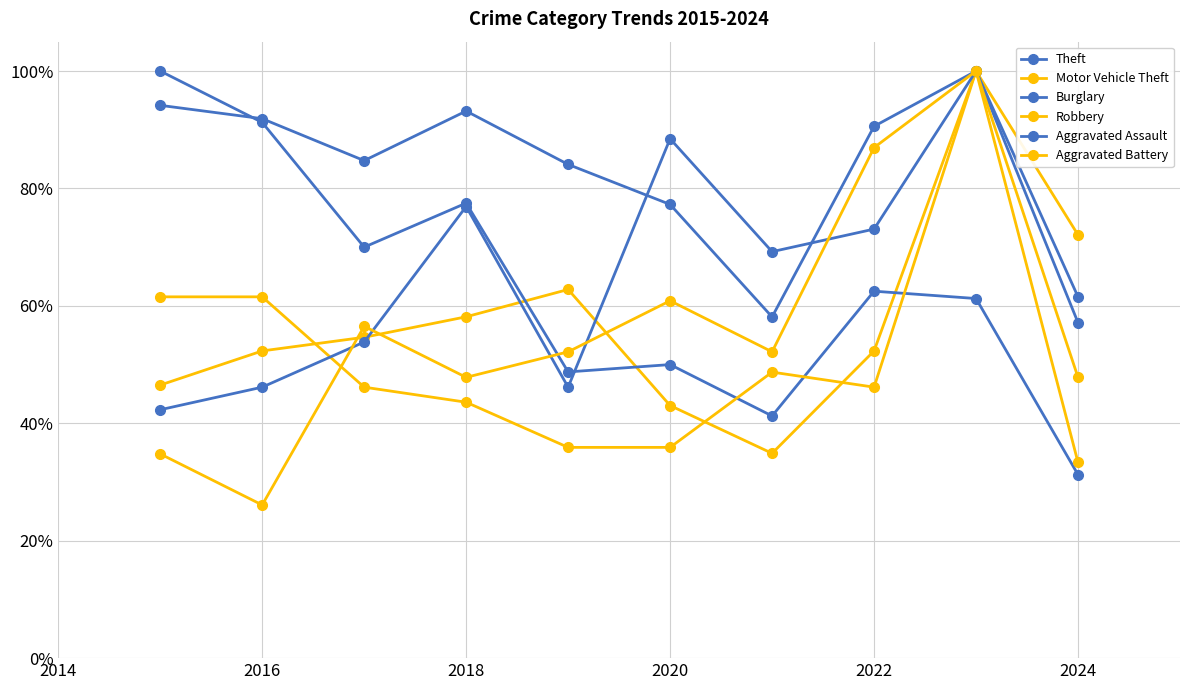

Is this an area chart (filled region under the line)?

No